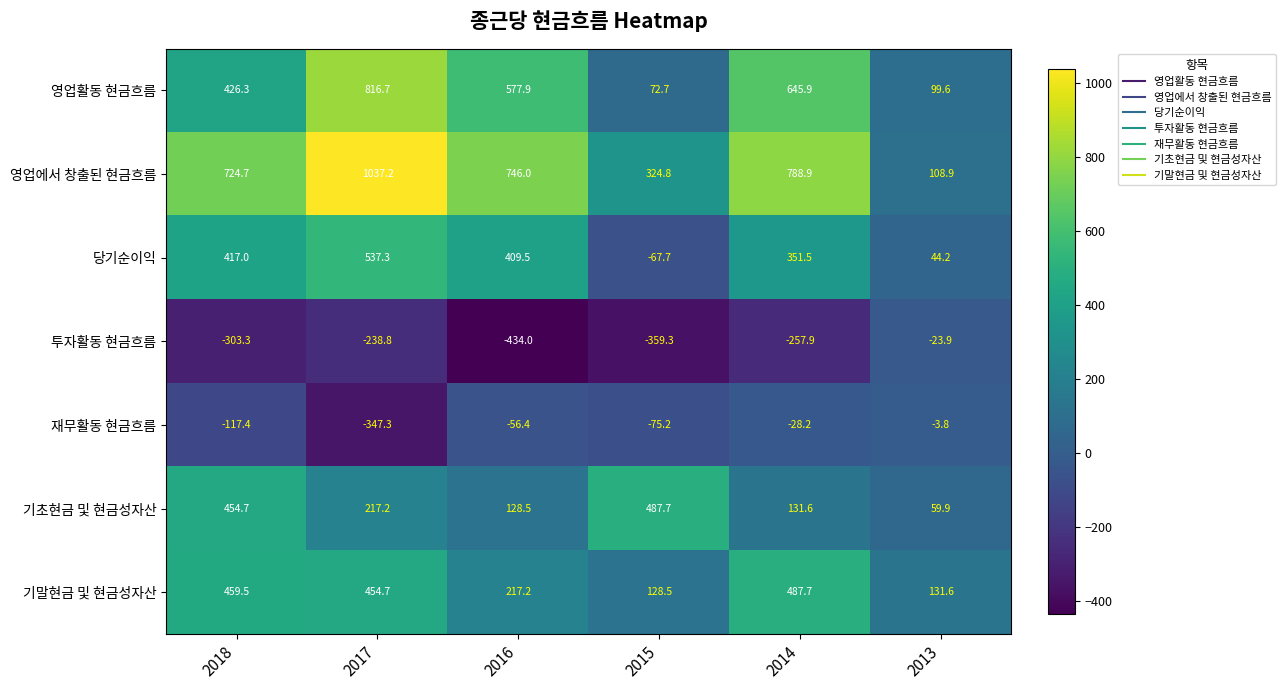

What is the minimum value shown in the chart?

-434.0